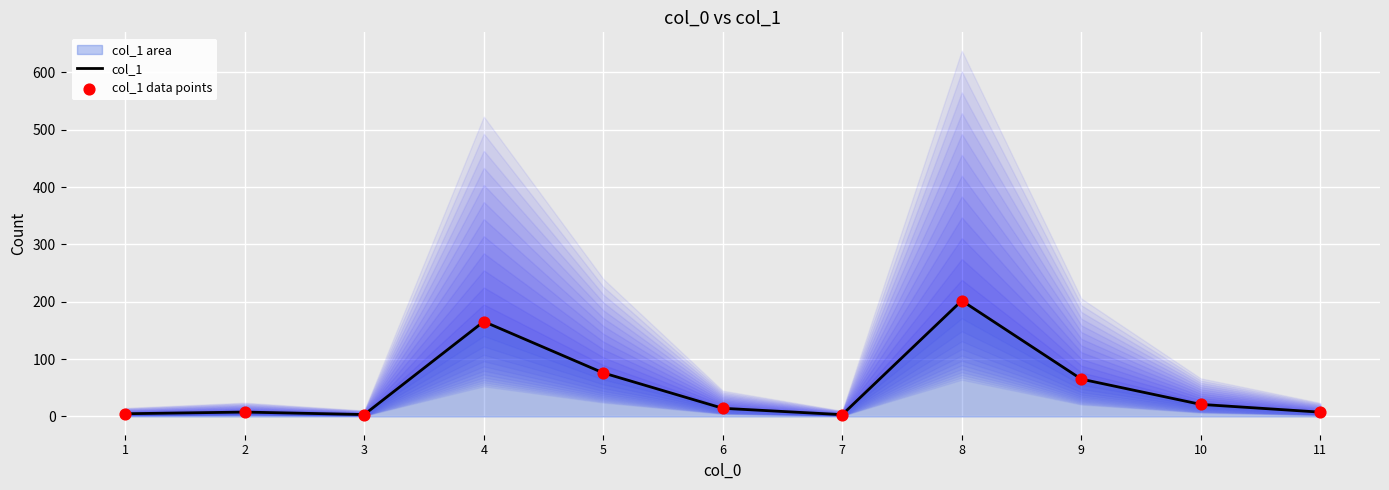

Which series has the largest total across all categories?

col_1